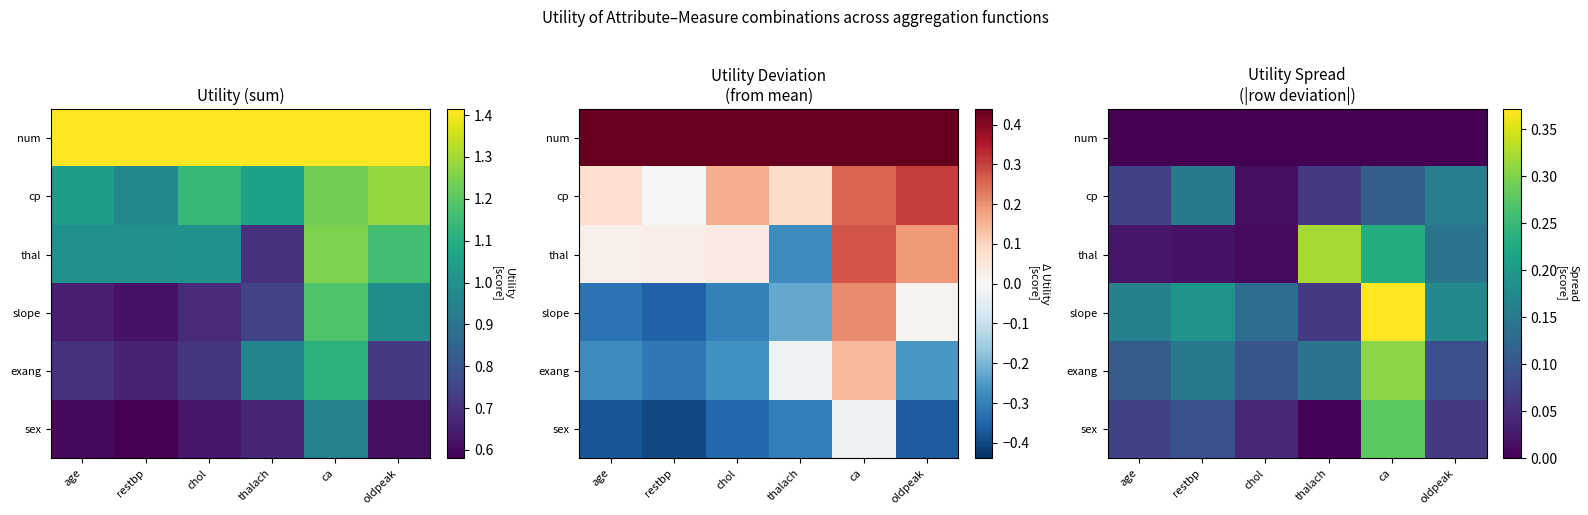

The value of sex at restbp is 0.1. True or false?

True